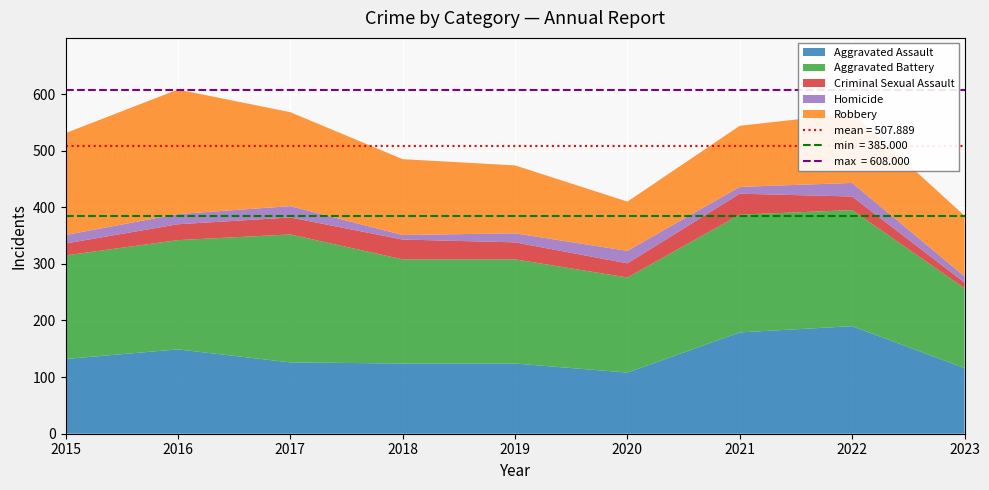

Reading right to left, what are all the values shown in this chart?

Aggravated Assault: 116	190	179	108	124	124	126	149	132
Aggravated Battery: 141	205	208	168	184	184	226	193	183
Criminal Sexual Assault: 10	24	37	25	30	35	30	28	21
Homicide: 11	24	12	22	16	8	20	18	15
Robbery: 107	123	108	87	120	134	166	220	180